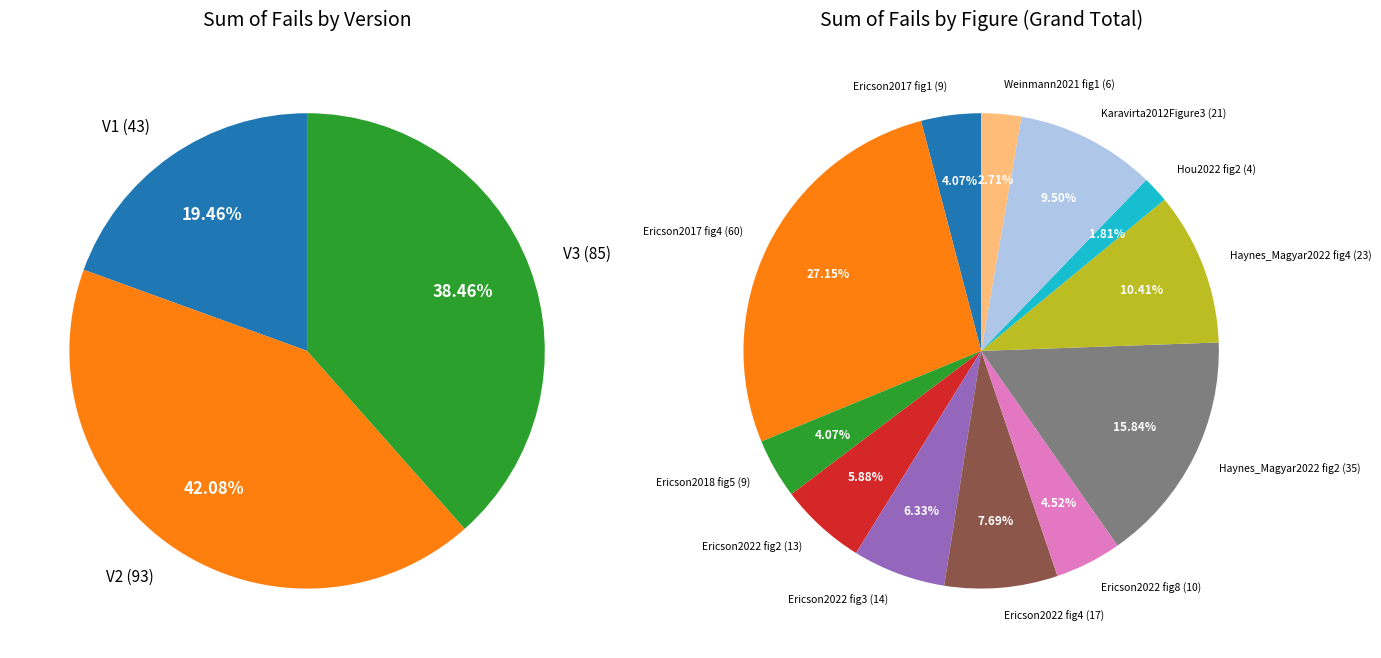

Which category has the biggest portion of the pie?

Ericson2017figure4